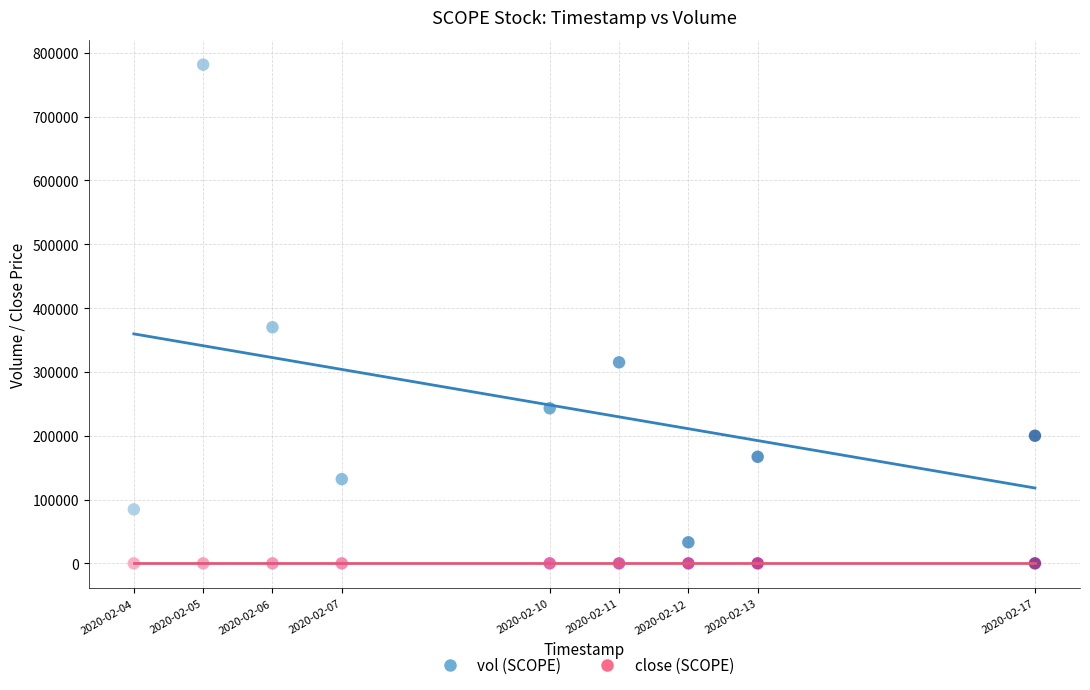

Which series contains the highest Y value?

vol (SCOPE)